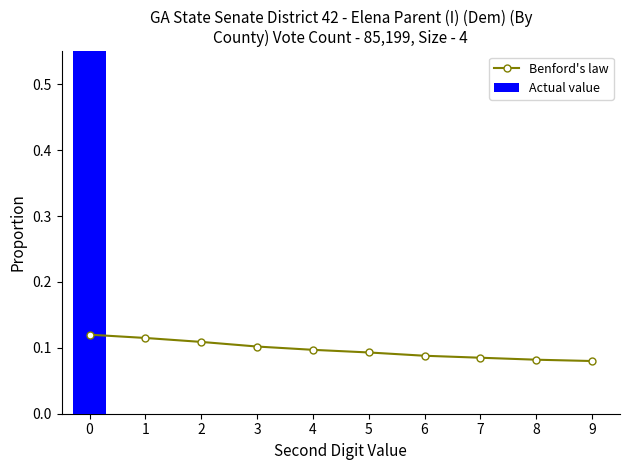

Where is Actual value nearest to the value 0?

1